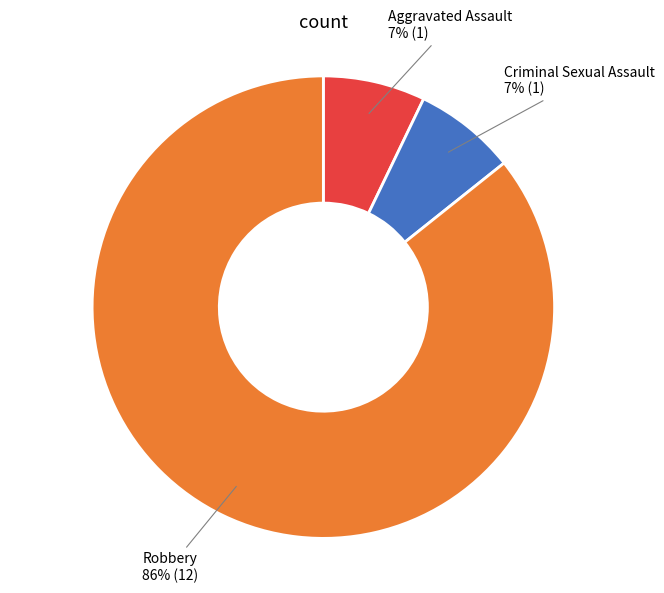

To the nearest percent, what is the difference between the largest and smallest slice percentages?

79%